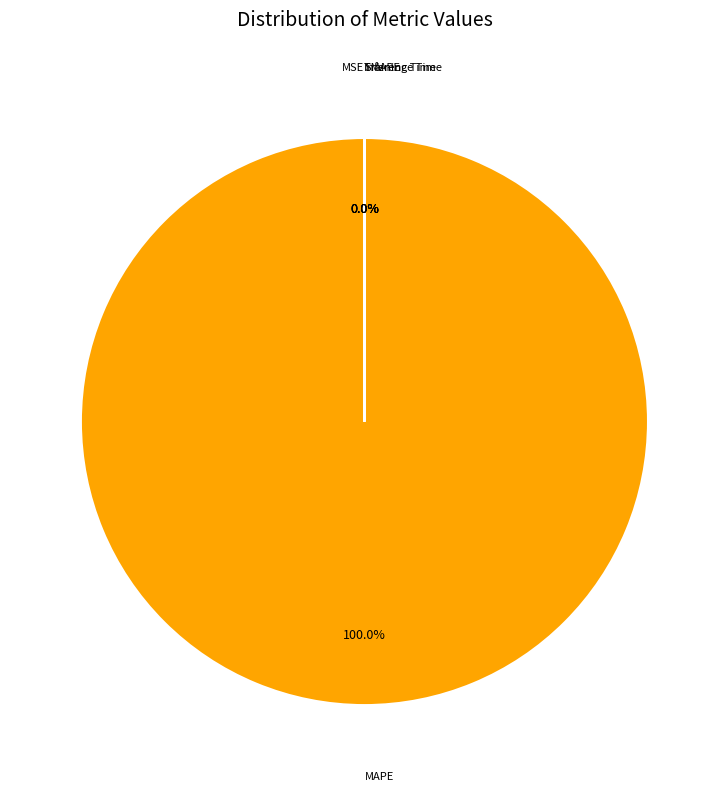

Which category has the biggest portion of the pie?

MAPE